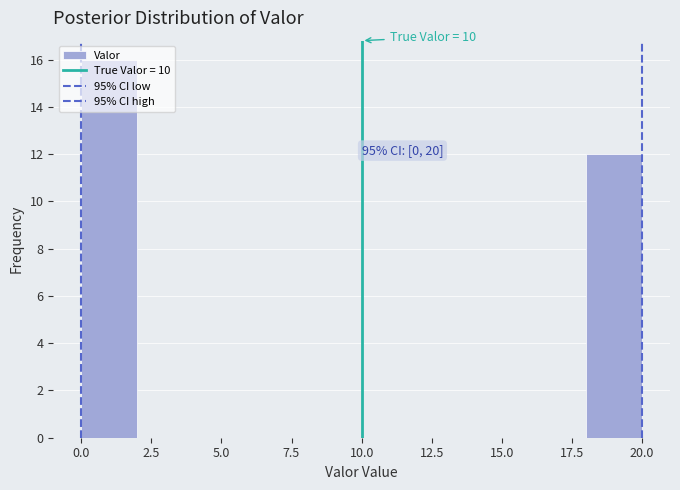

Which range on the x-axis has the tallest bar?

0 to 2